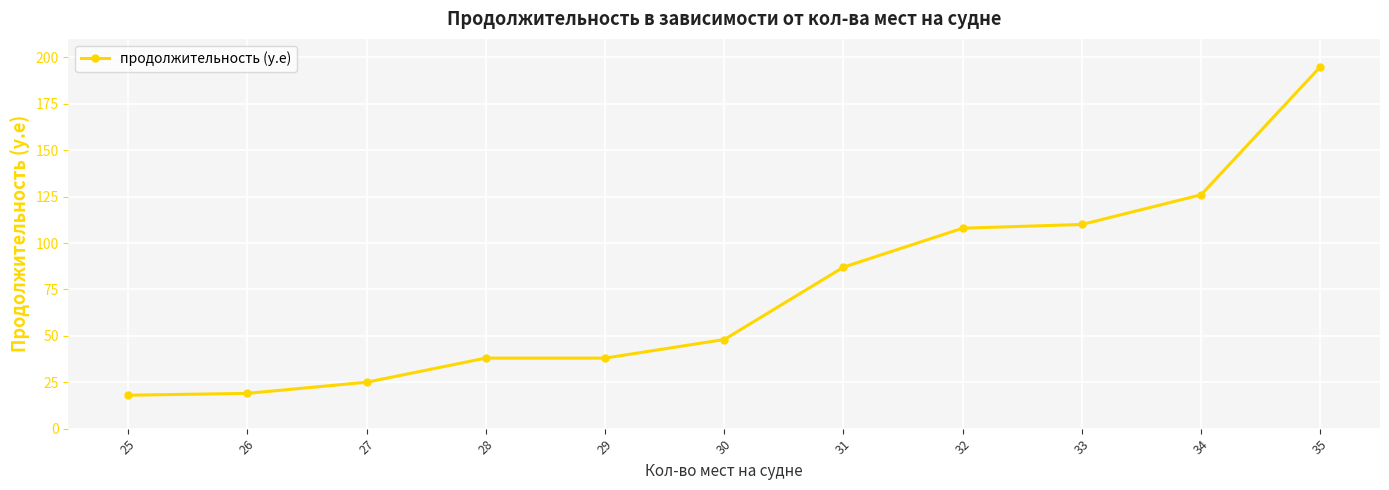

What is the value of the 5th point from the left?

38